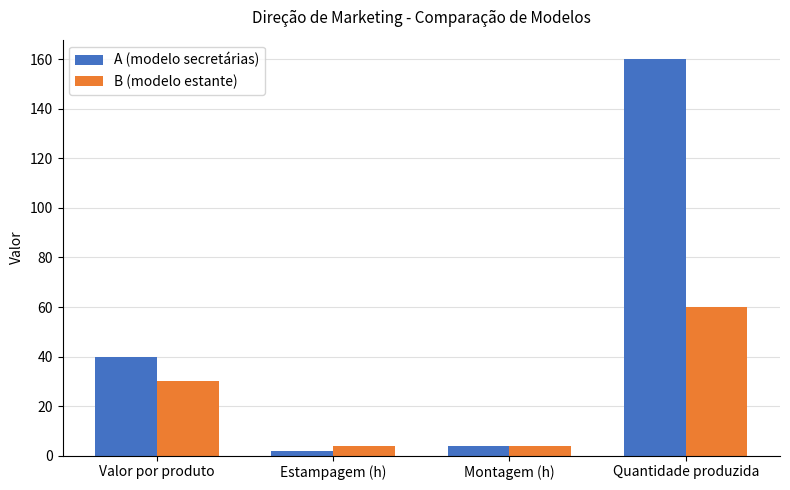

What position from the left is Quantidade produzida?

4